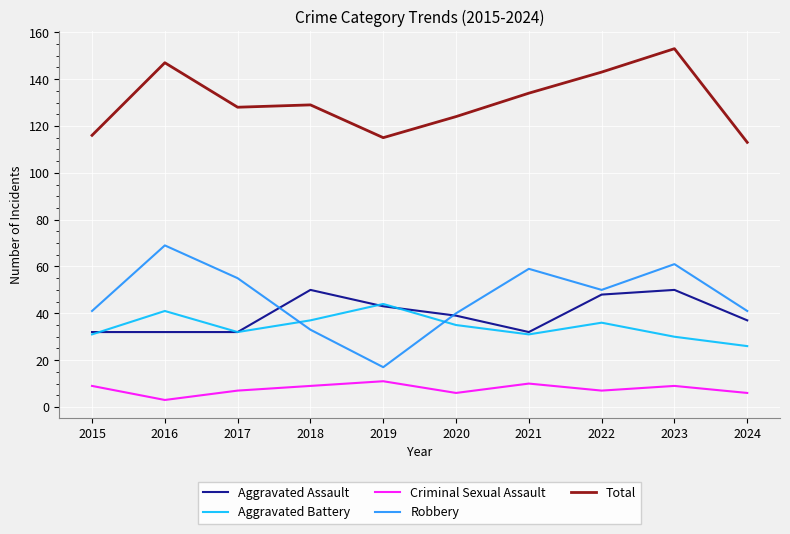

Which series has the largest total across all categories?

Total